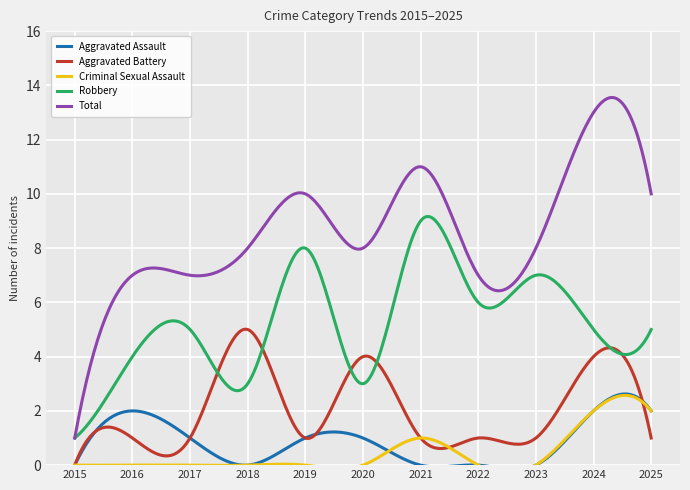

The value of Total at 2024 is 20. True or false?

False